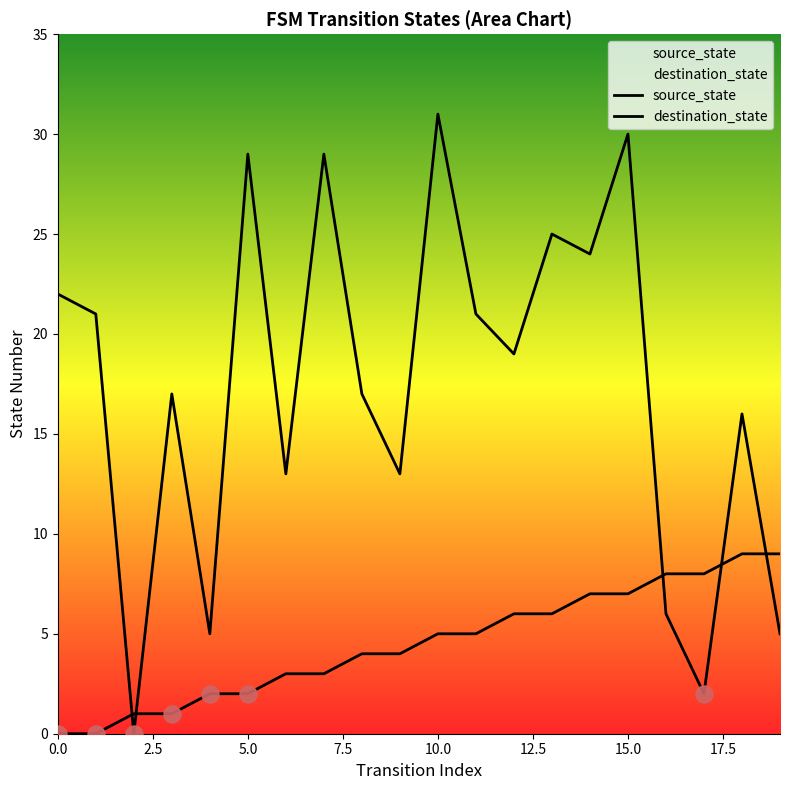

At which category is the sum across all series the highest?

15